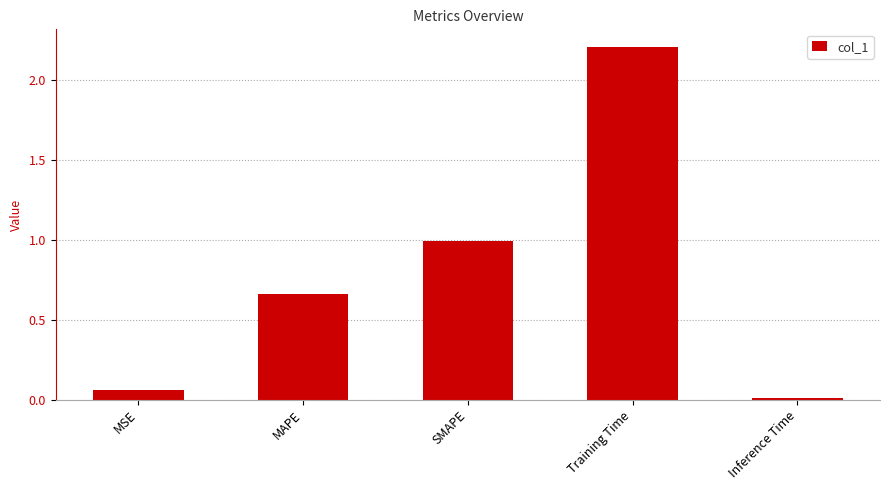

True or false: the data shows 1.0 at SMAPE.

True